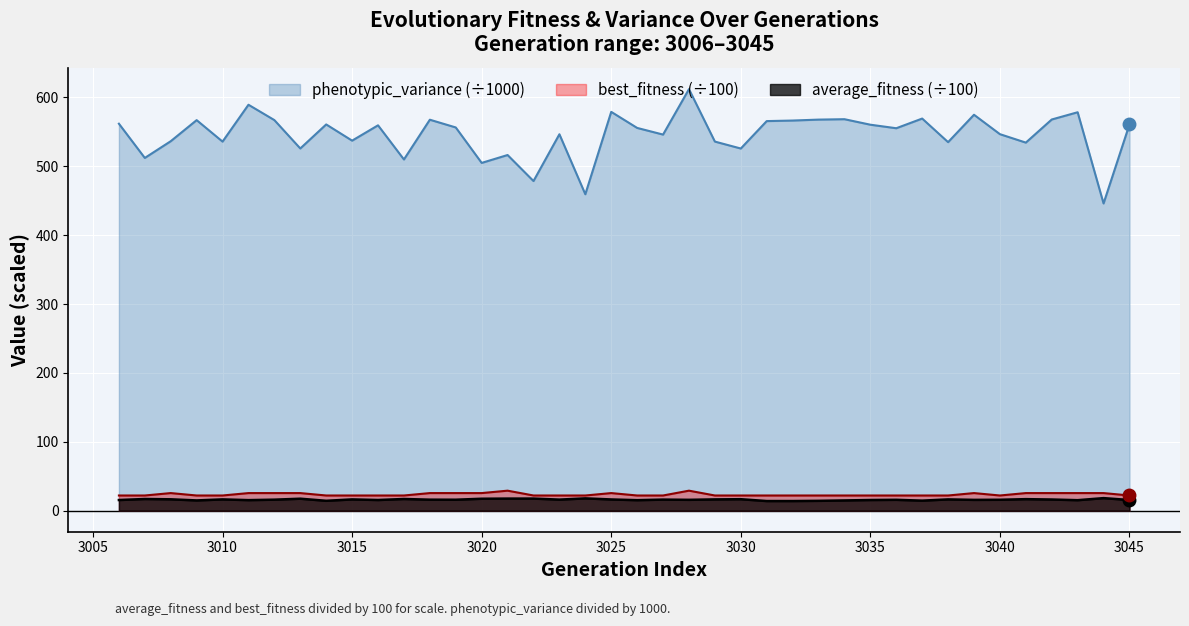

At which label is phenotypic_variance closest to 528?

3013